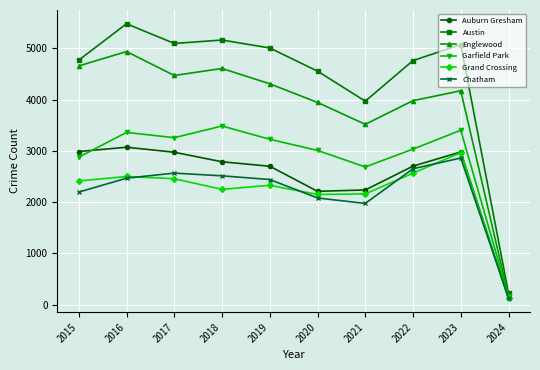

Which series has the largest total across all categories?

Austin